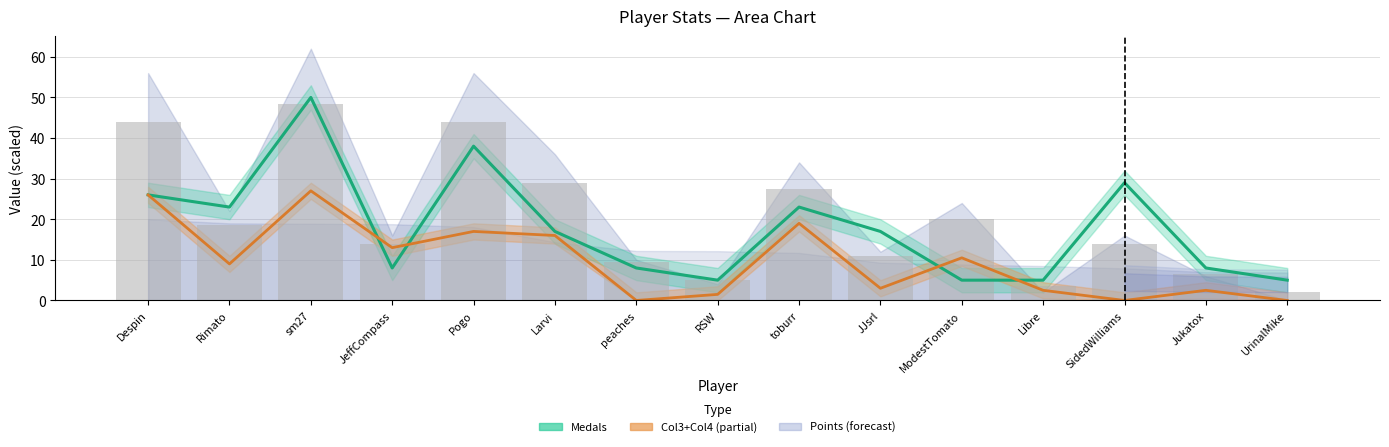

What is the average value of the Entries (bars) series?

19.8